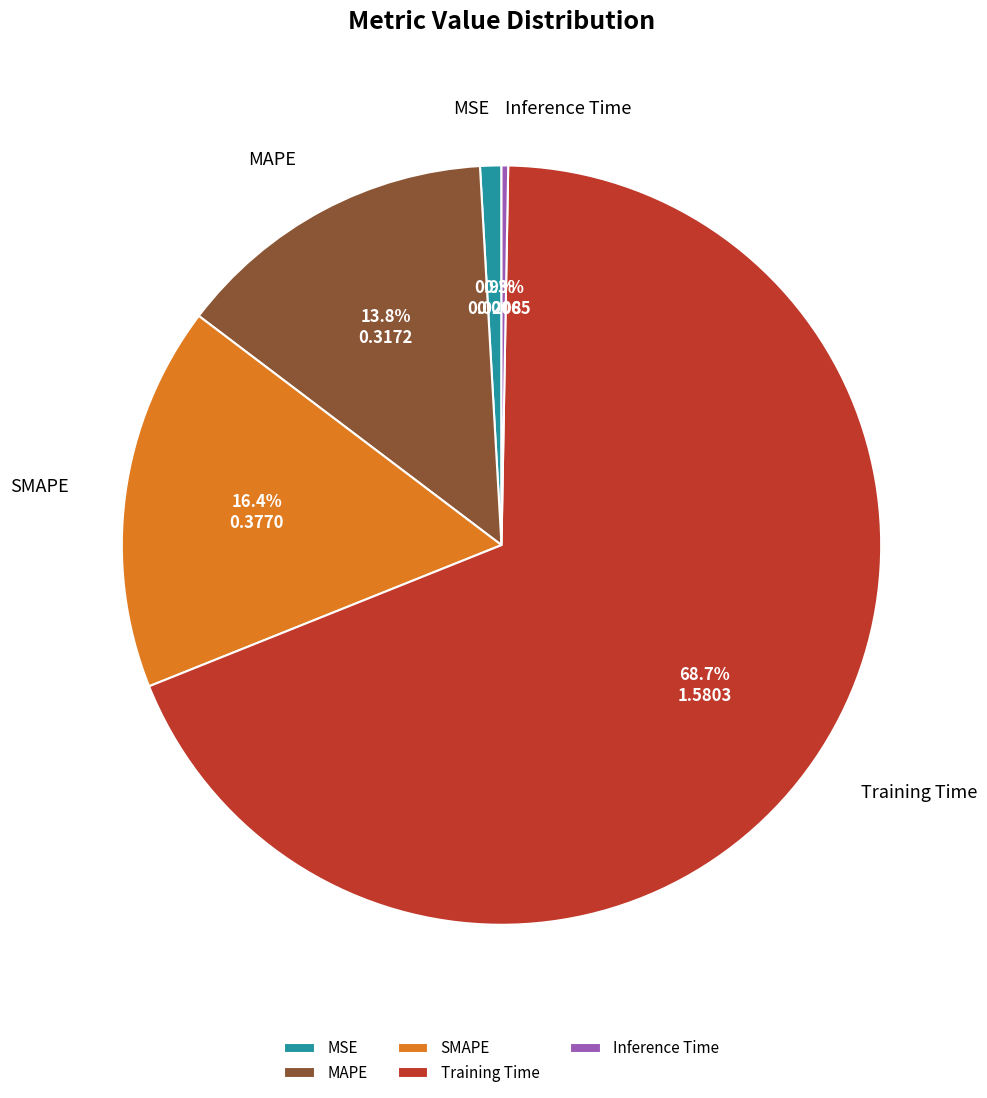

The Inference Time slice represents 6% of the pie. True or false?

False